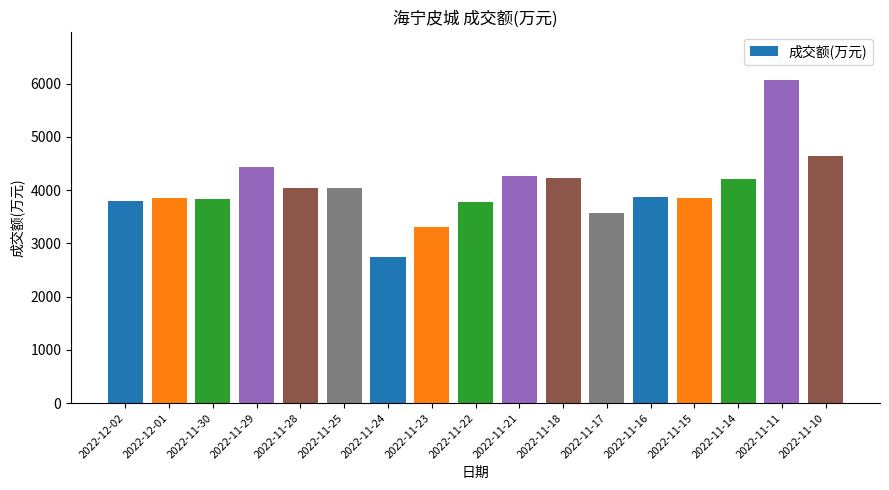

What value does the data have at 2022-11-15?

3848